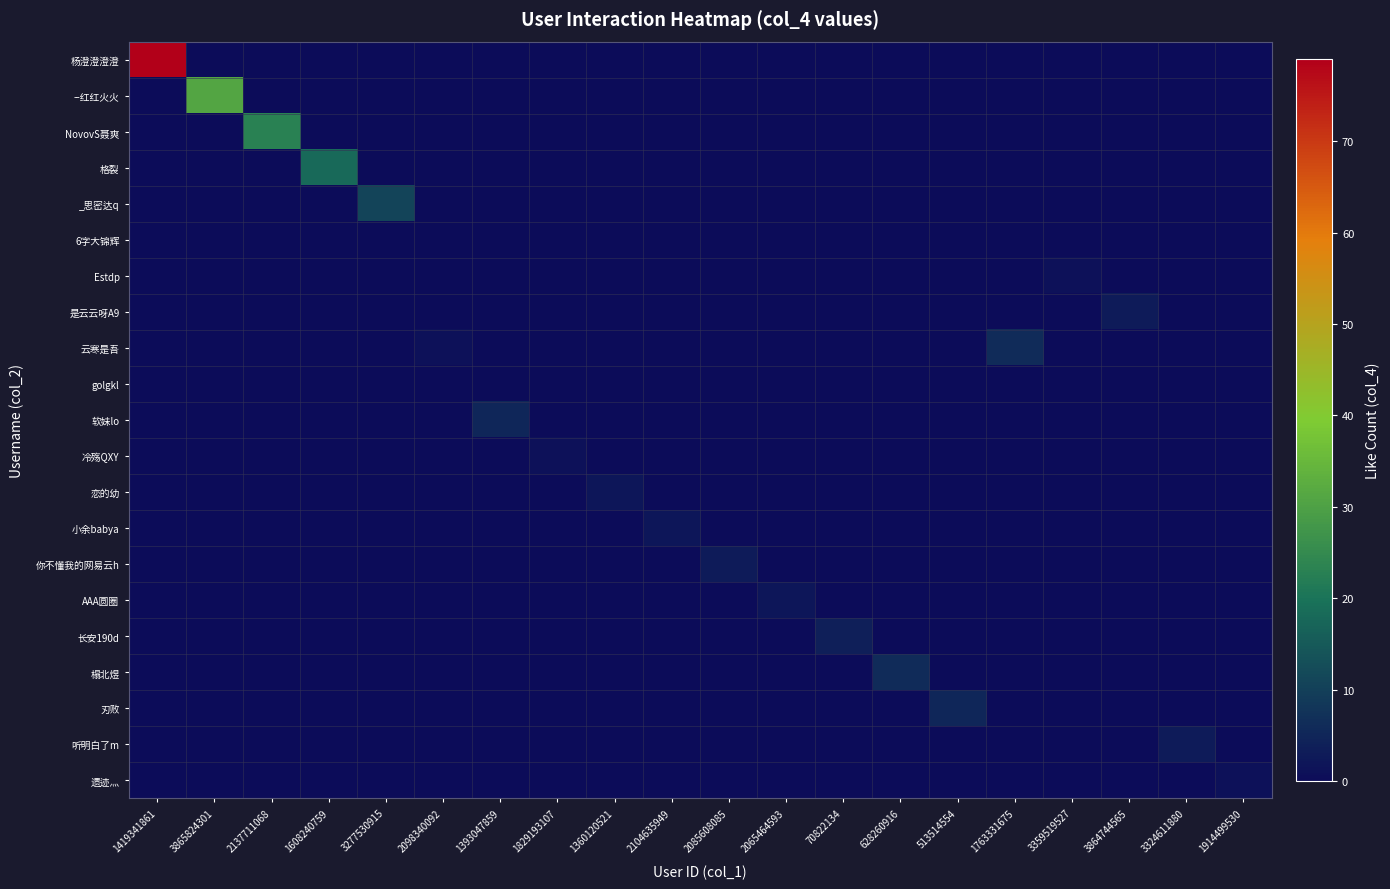

What is the greatest value displayed?

79